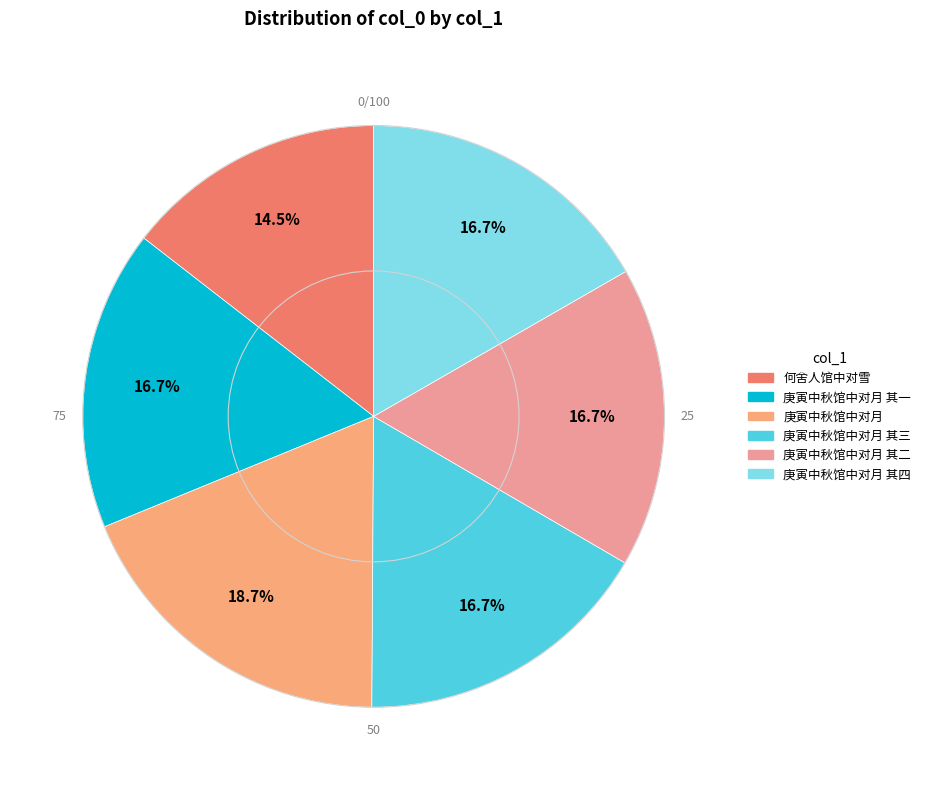

How many segments does this pie chart have?

6